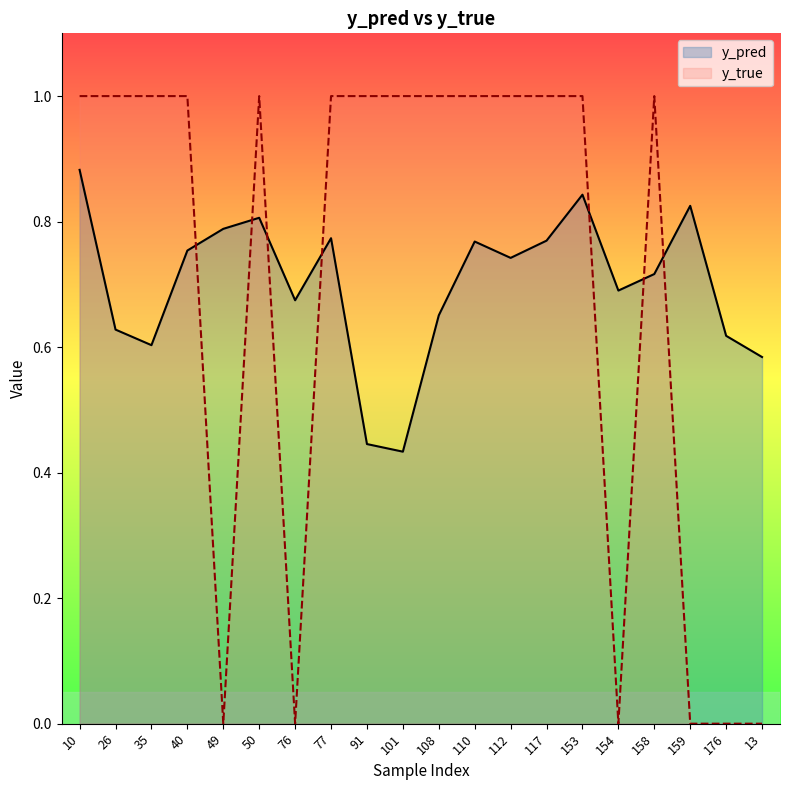

What is the label of the 9th point from the left?

91